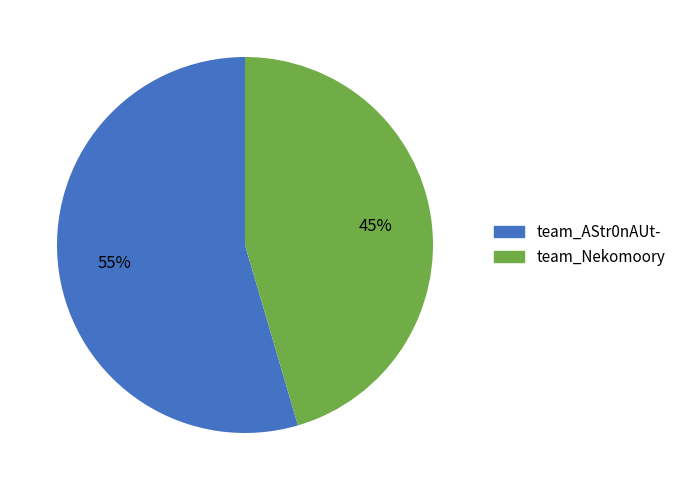

Rank the categories by value from lowest to highest.

team_Nekomoory, team_AStr0nAUt-